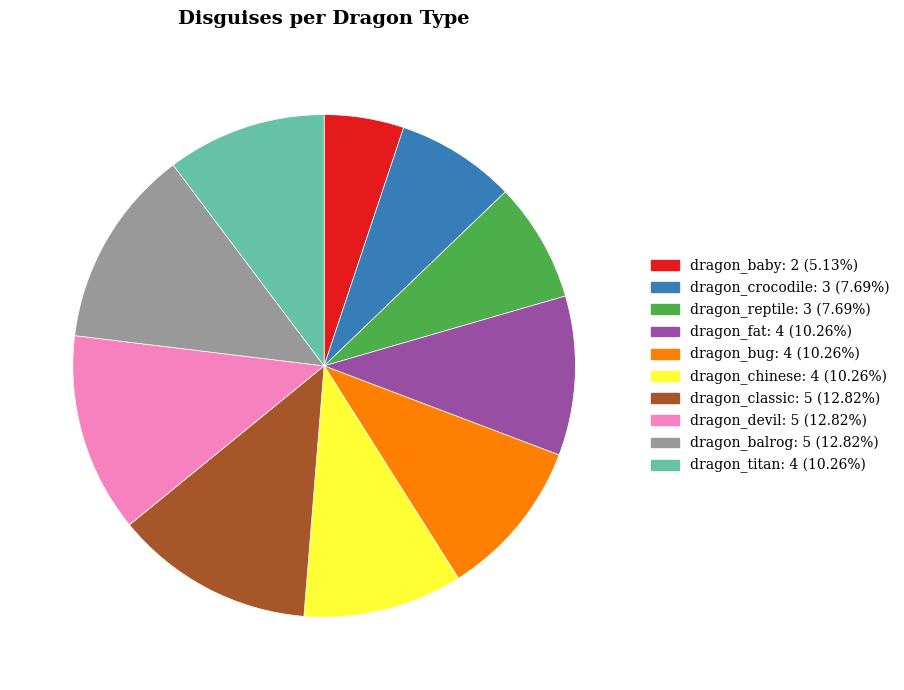

Which category has the smallest portion of the pie?

dragon_baby